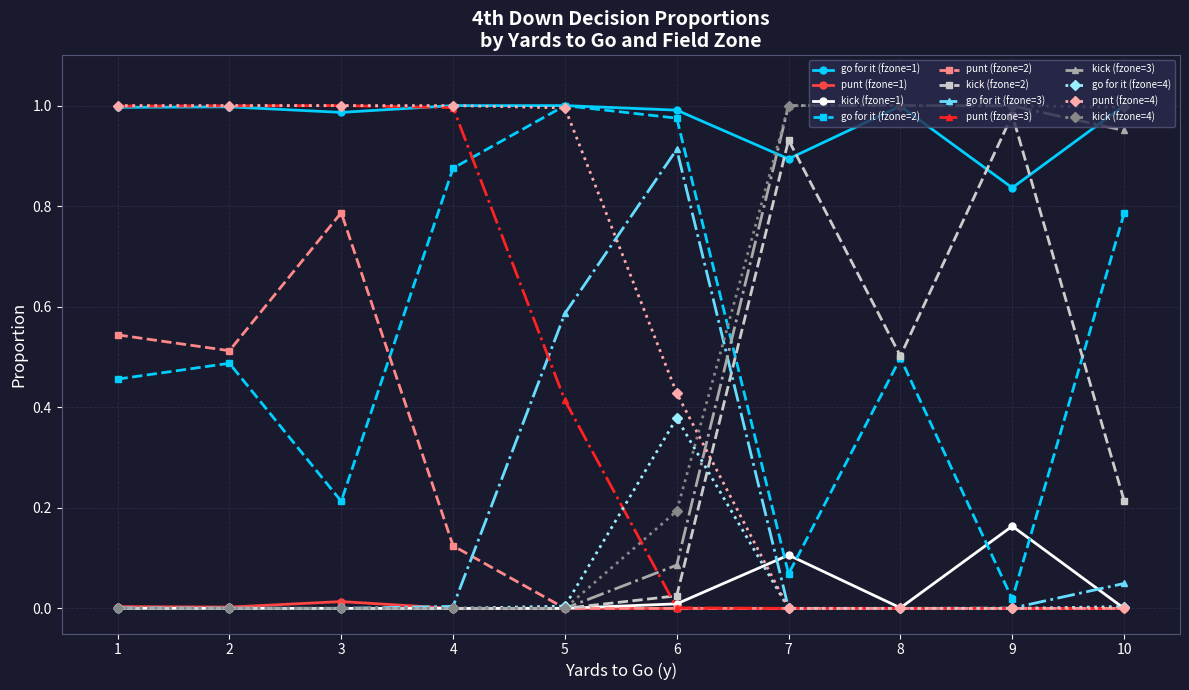

Is the value of punt (fzone=3) at 4 greater than the value of kick (fzone=4) at 4?

Yes